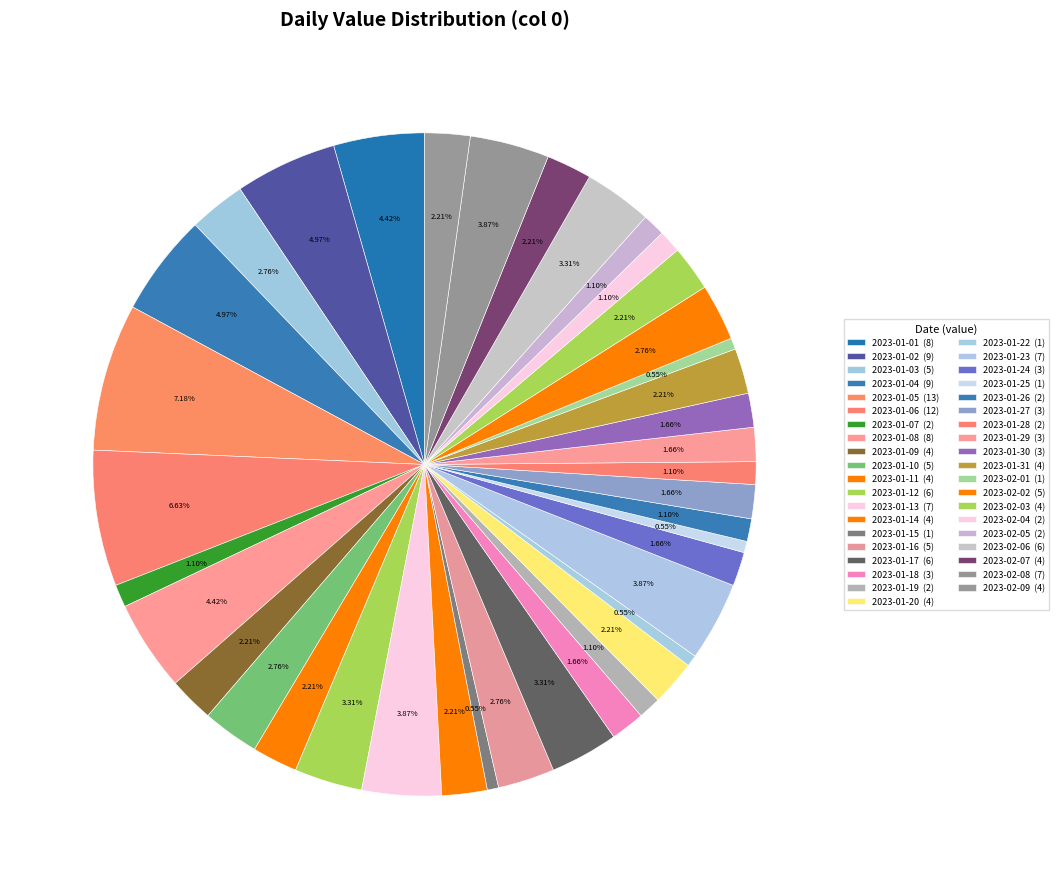

What is the smallest slice in the pie chart?

2023-01-21